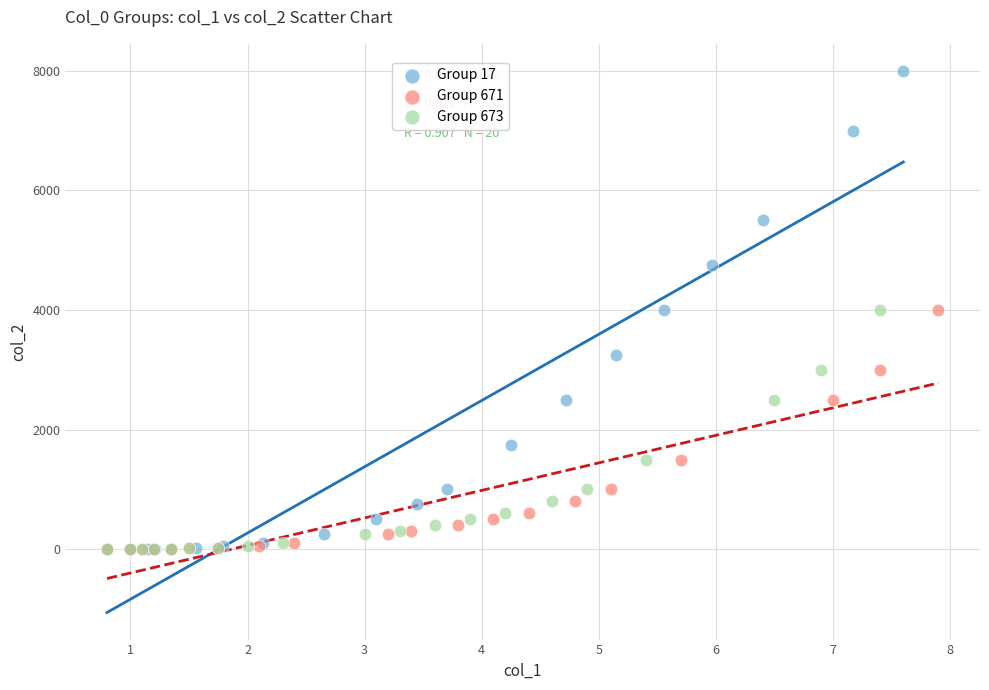

Which series reaches the maximum Y coordinate?

Group 17